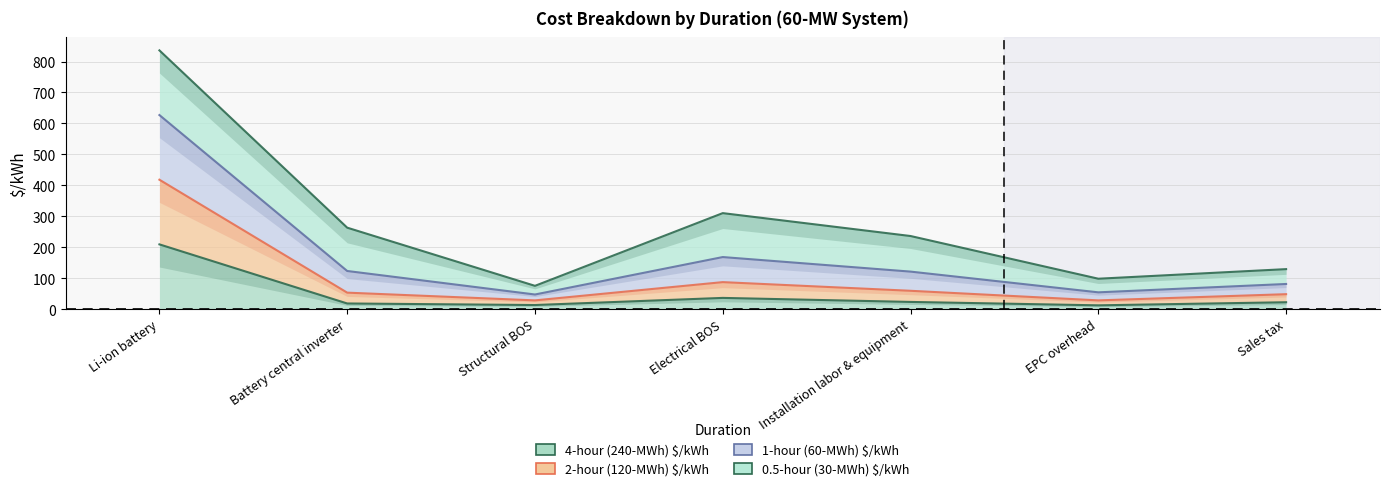

What is the sum of the 4-hour (240-MWh) $/kWh values at Electrical BOS and EPC overhead?

48